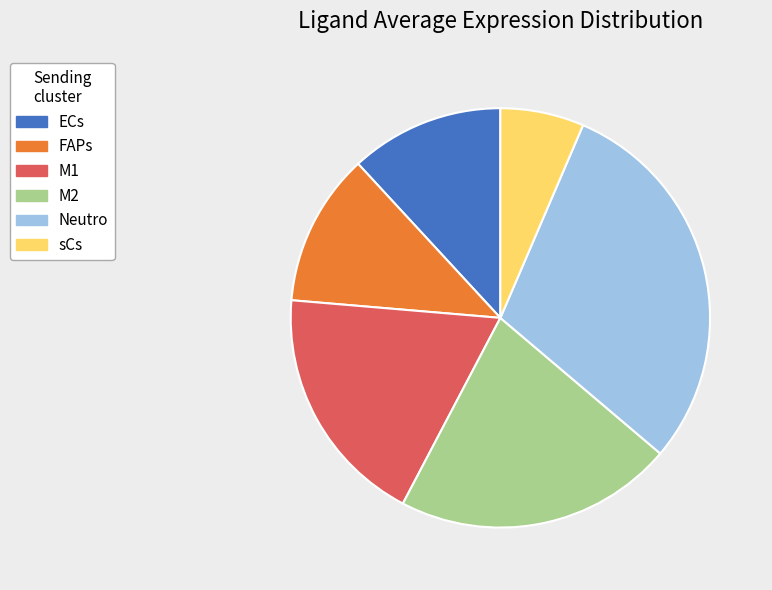

Approximately how many times larger is the value at M1 compared to sCs?

2.9